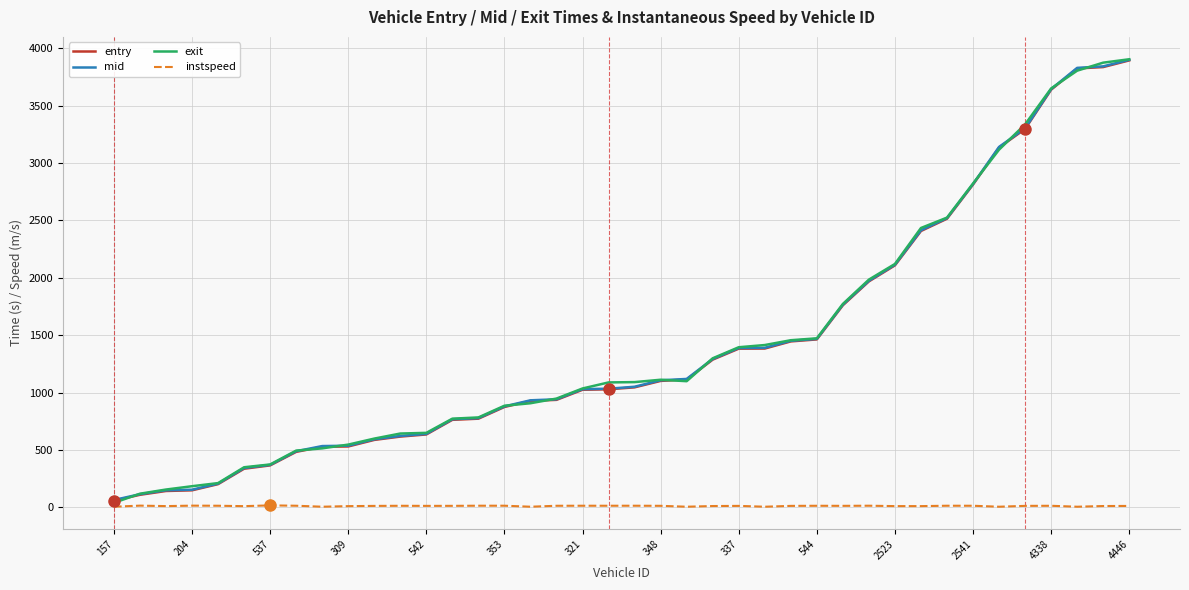

What is the difference between the second highest and minimum values in the entry series?

3777.0